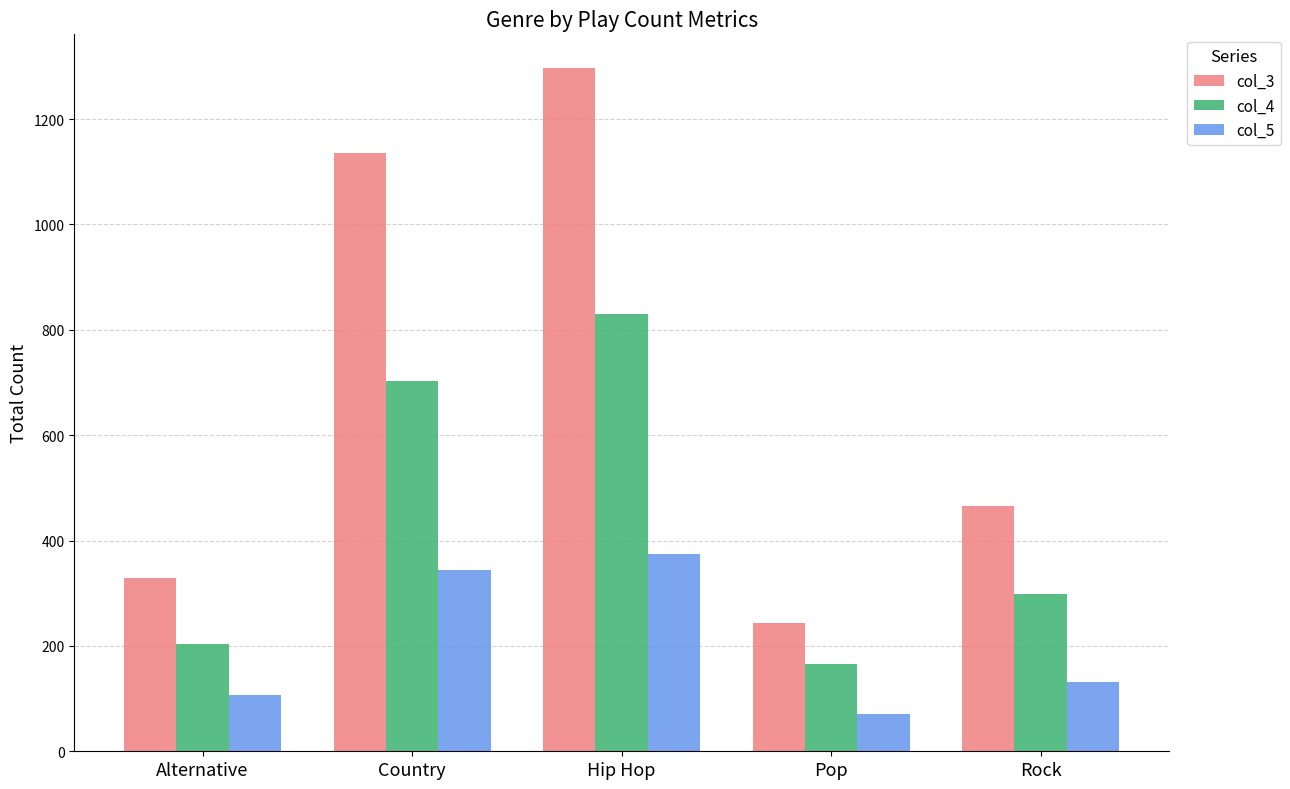

Between Country and Hip Hop, which series saw the biggest shift?

col_3